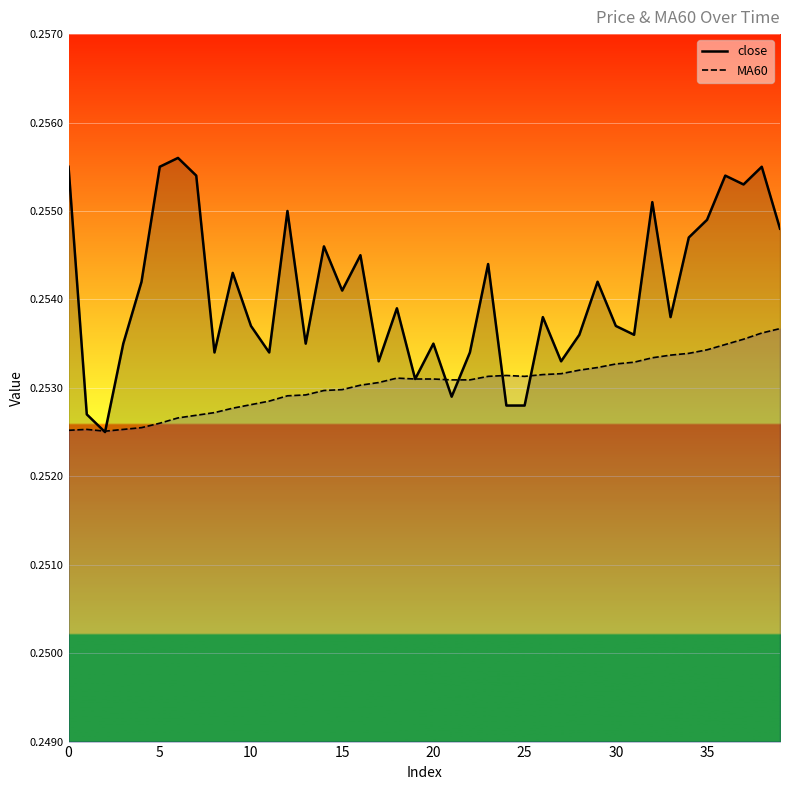

The value of MA60 at 31 is 0.3. True or false?

True